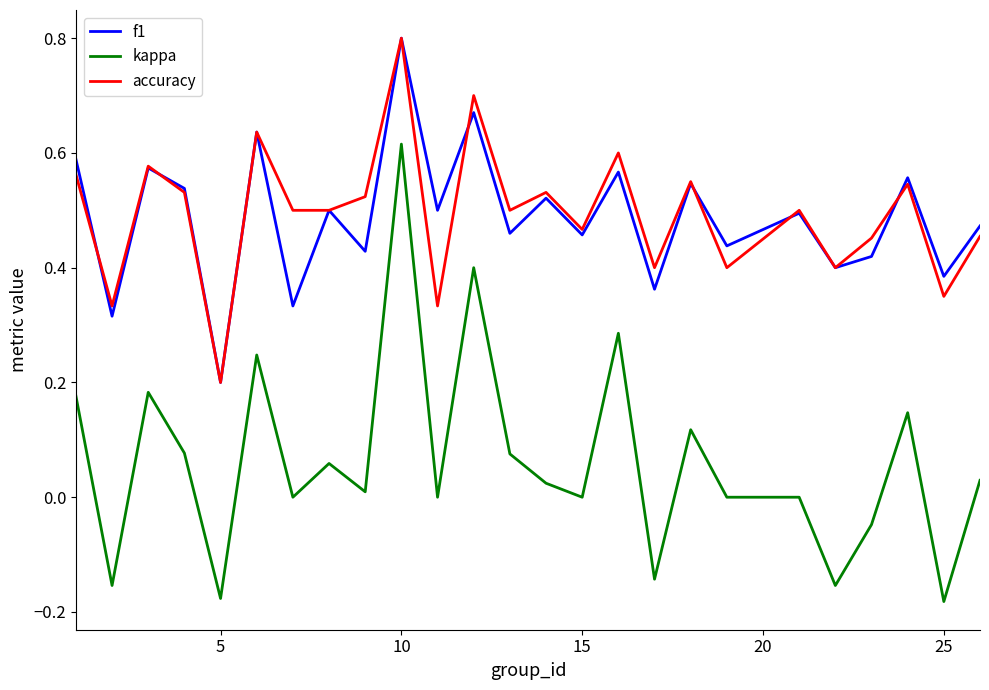

What is the highest value of the f1 series?

0.8